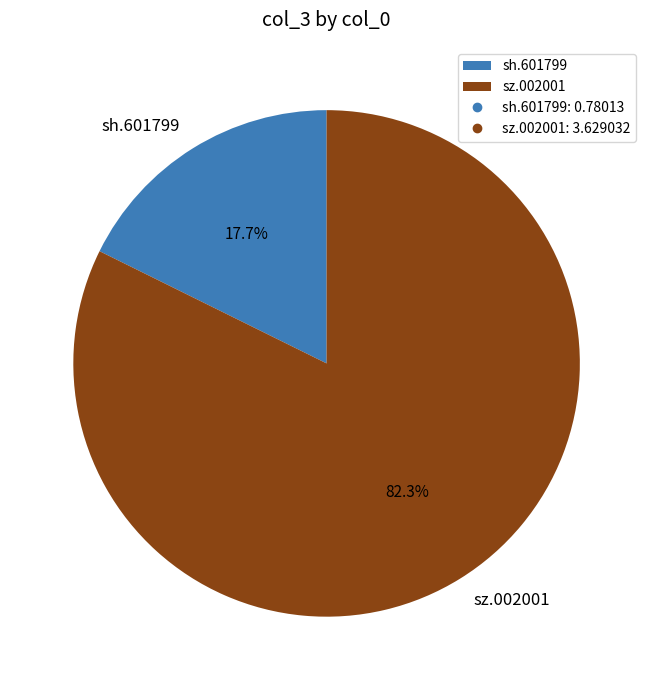

What is the majority slice?

sz.002001